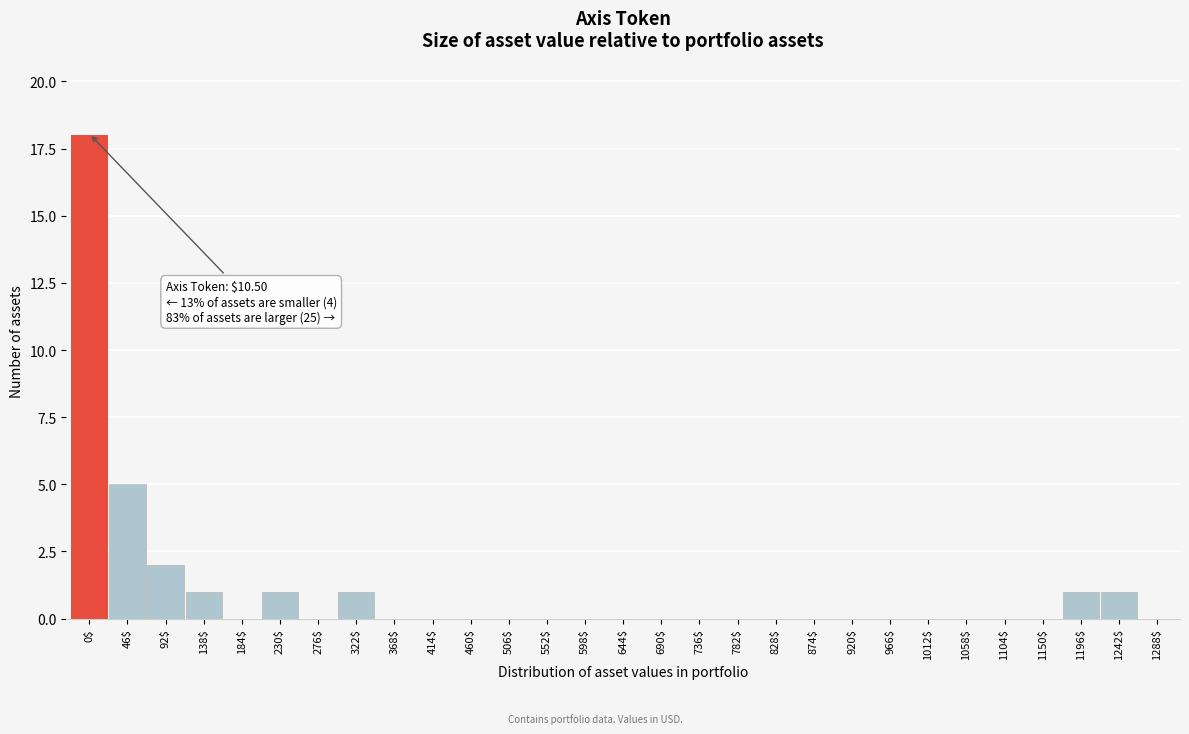

What is the greatest value displayed?

18